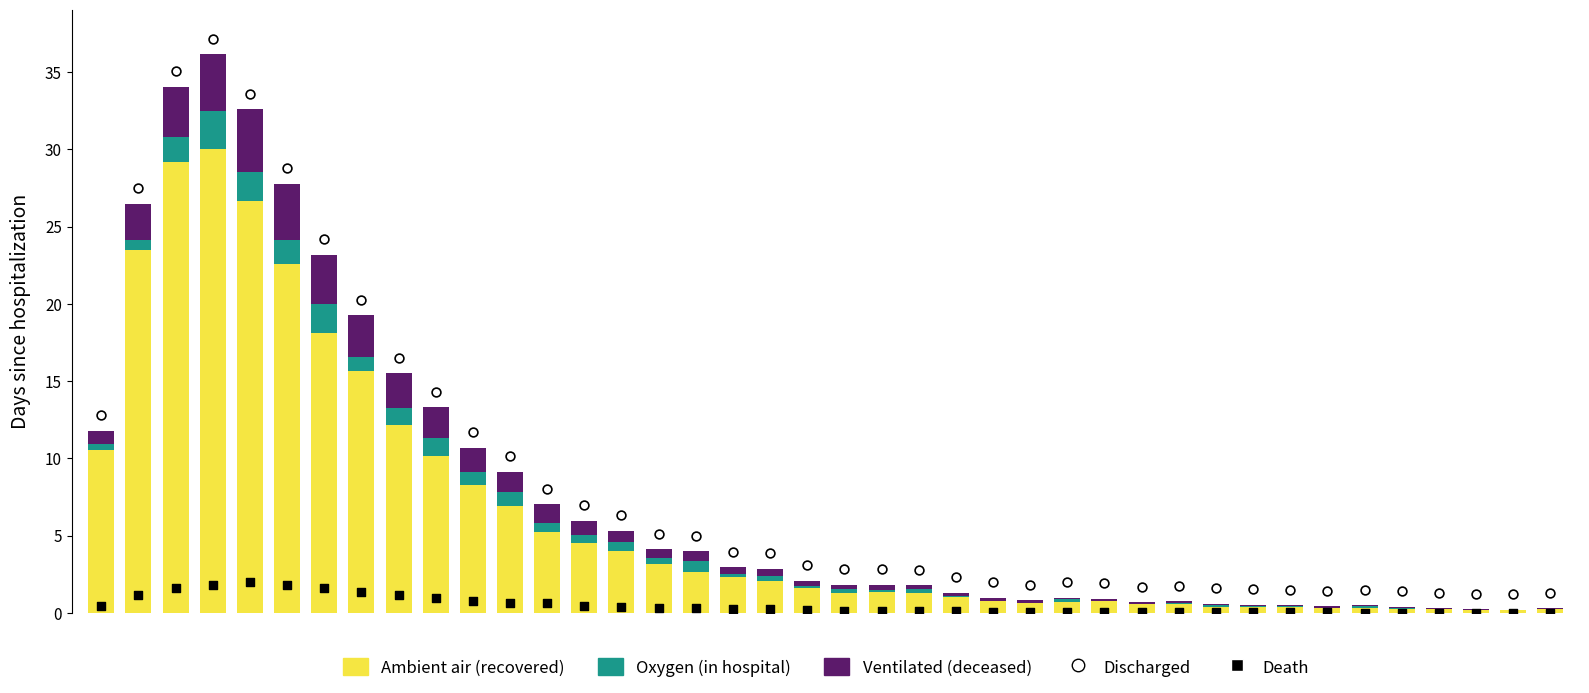

Is the value of patients_in_hospital at 6 greater than the value of patients_deceased at 27?

Yes